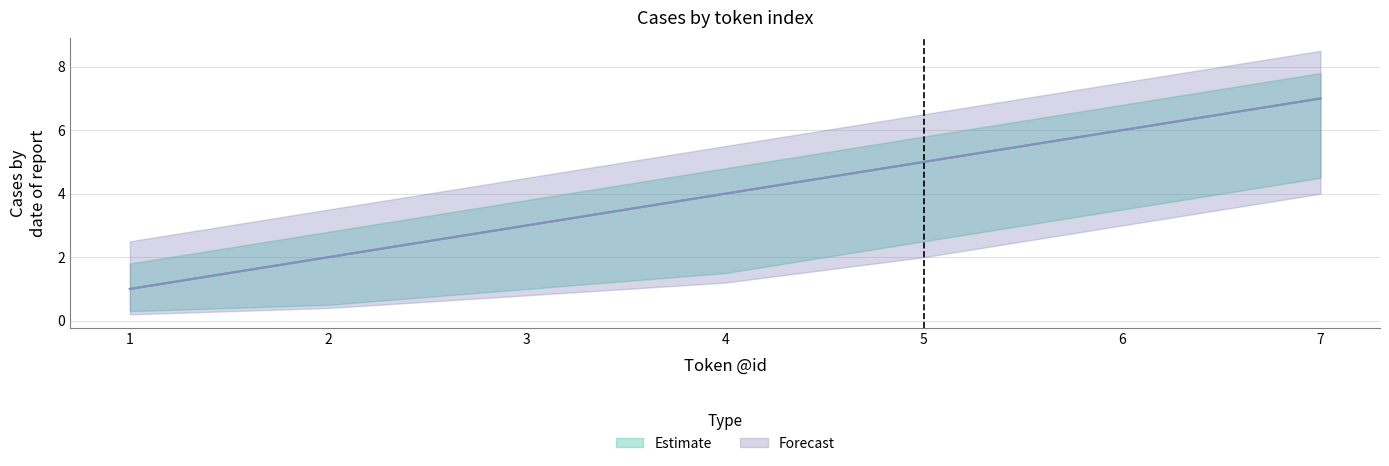

What is the difference between the maximum and minimum values in the Forecast_lower series?

3.8